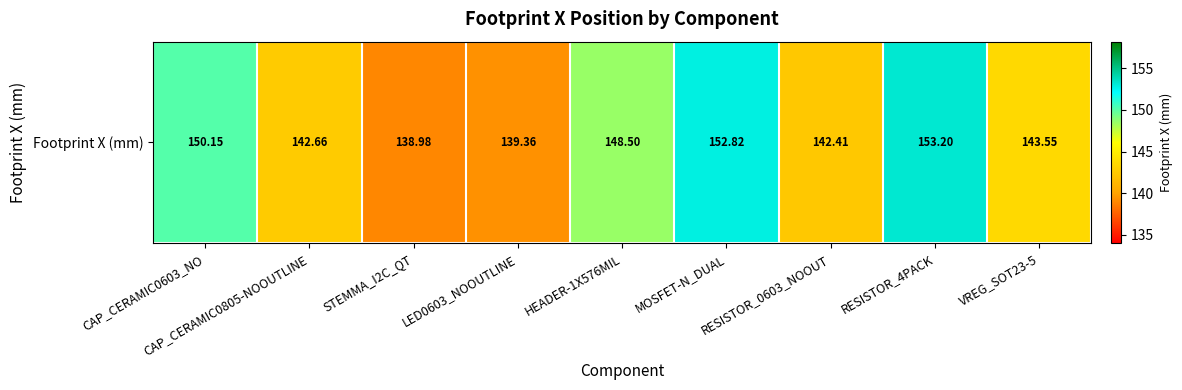

What is the smallest value displayed?

139.0